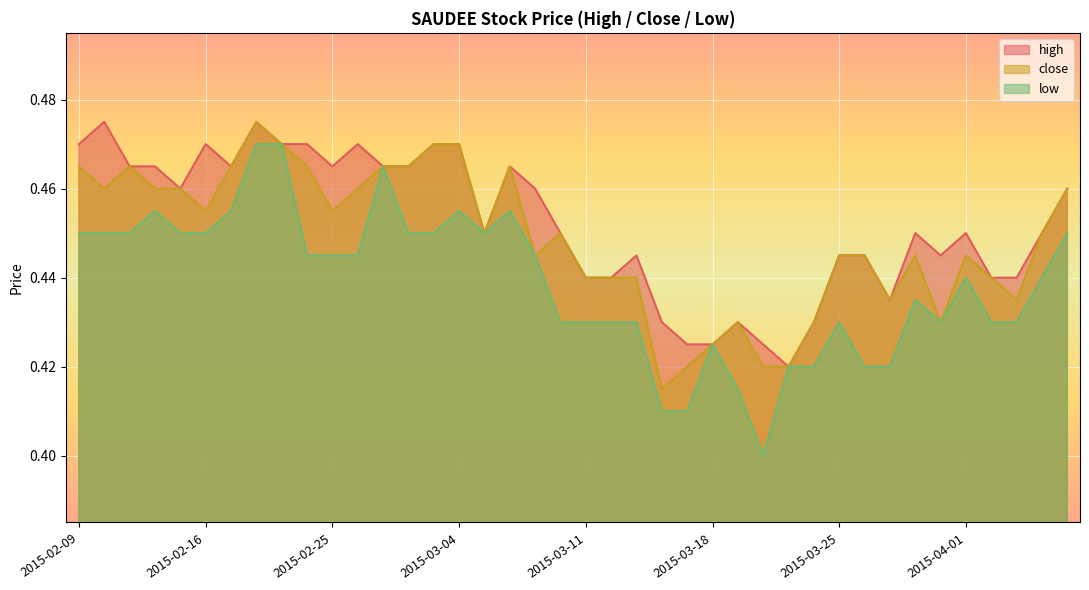

How many data points does each series have?

40